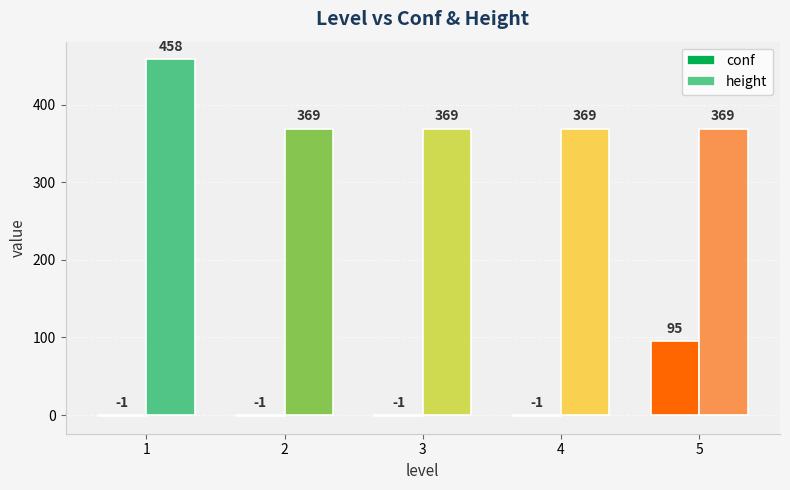

Reading right to left, list all the values displayed in this chart.

conf: 5=95	4=-1	3=-1	2=-1	1=-1
height: 5=369	4=369	3=369	2=369	1=458